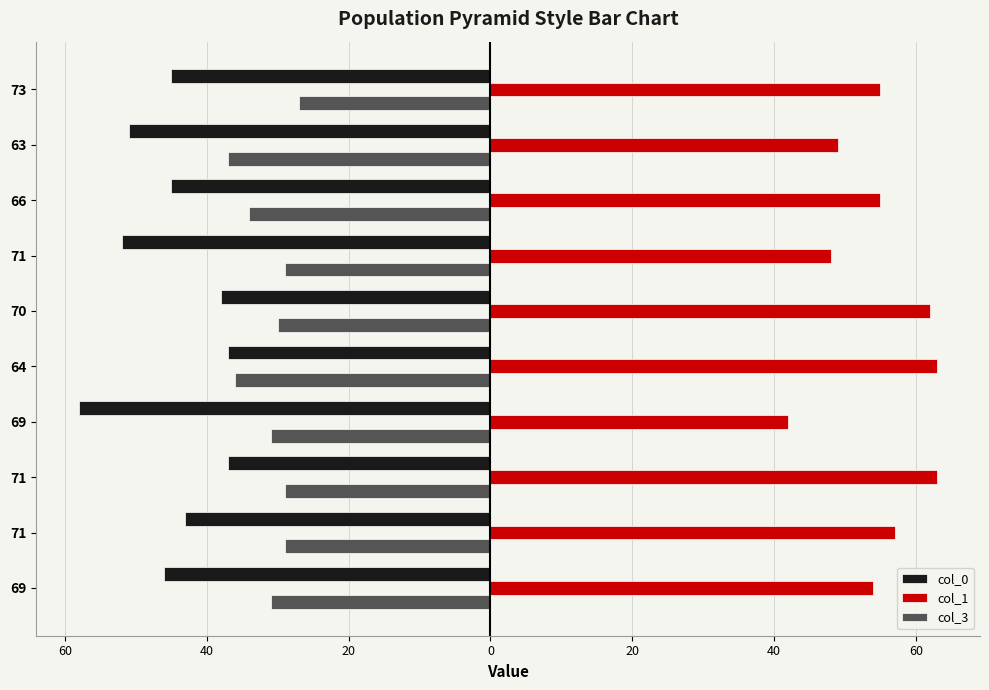

What are all the series names shown in the legend?

col_0, col_1, col_3